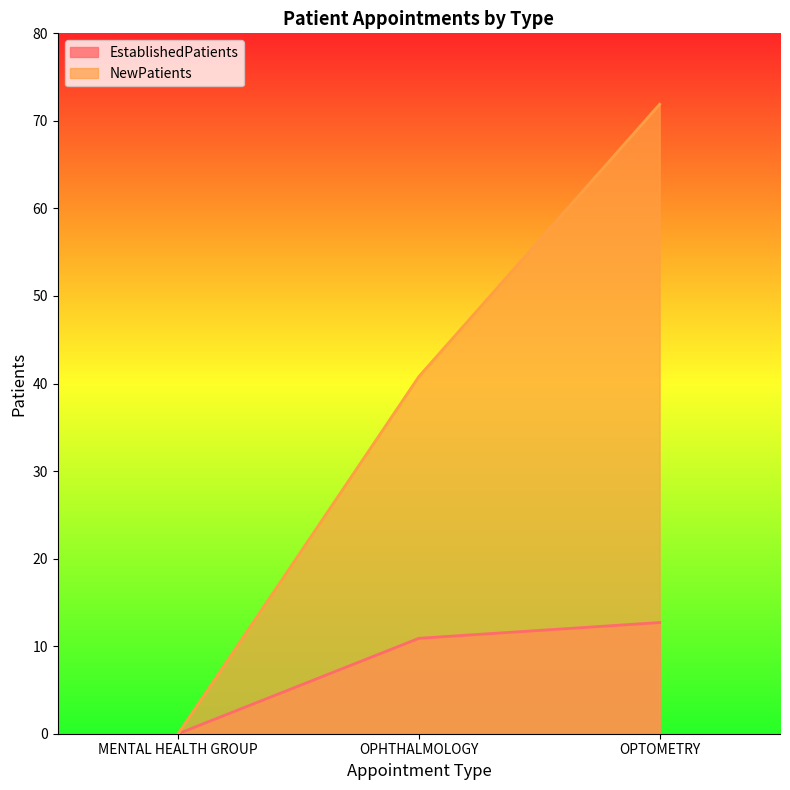

Which series has the largest total across all categories?

NewPatients